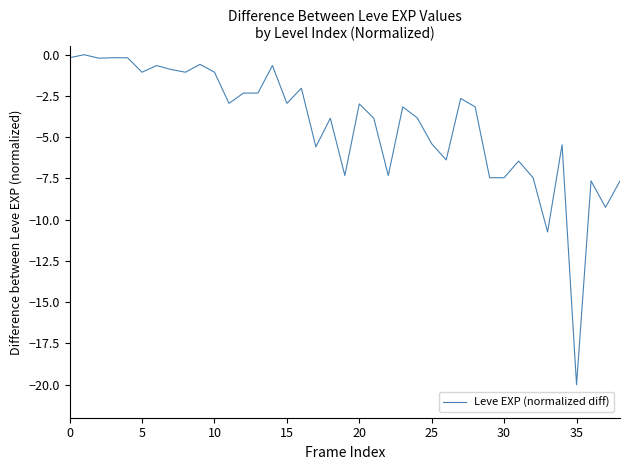

Is this an area chart (filled region under the line)?

No